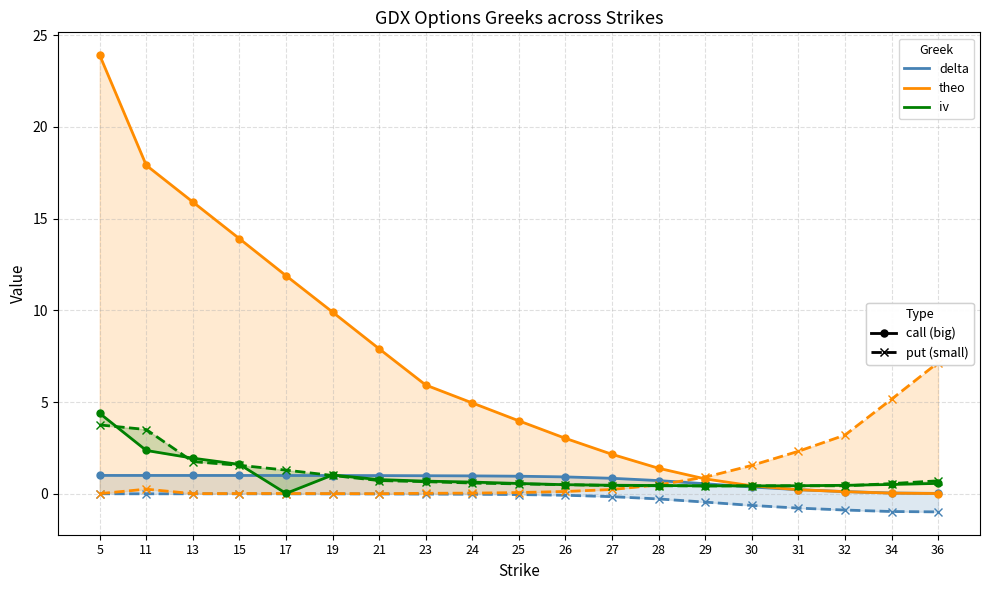

How many values in the theo (call) series are below 3?

8